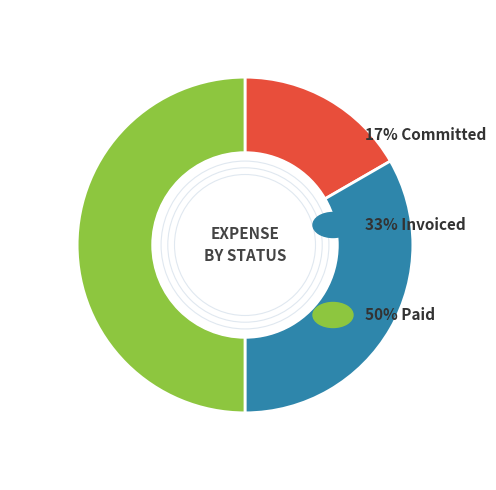

How many slices are in this pie chart?

3